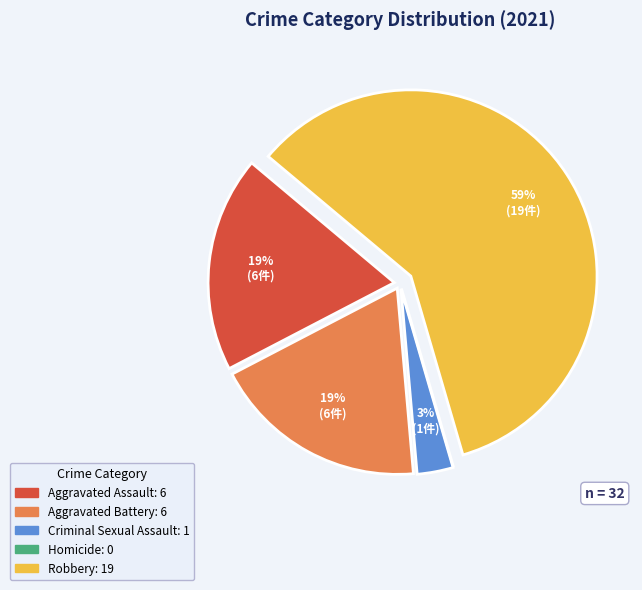

To the nearest percent, what portion does Criminal Sexual Assault represent?

3%